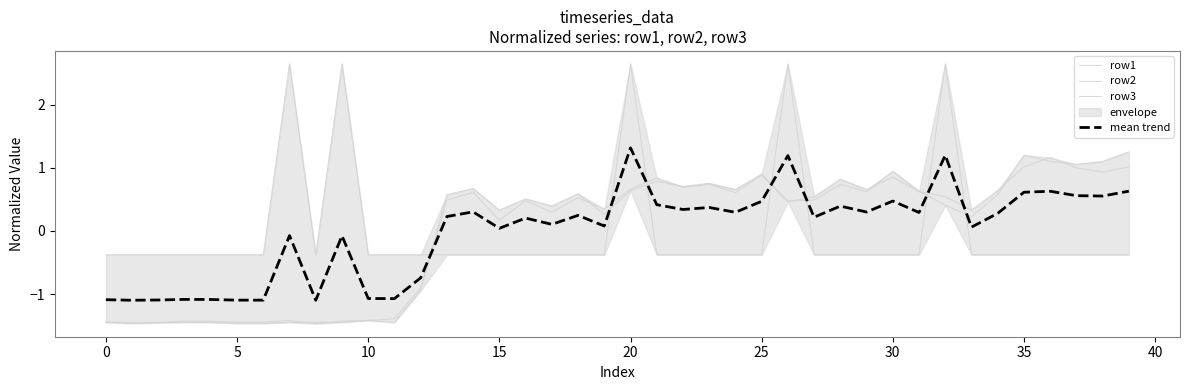

How many values in row1 are above zero?

27